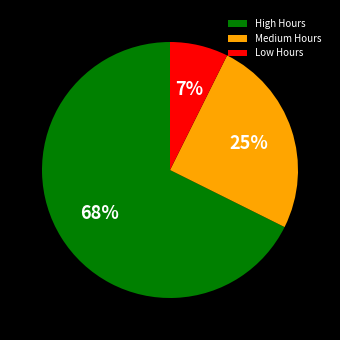

Which slice is the largest?

High Hours